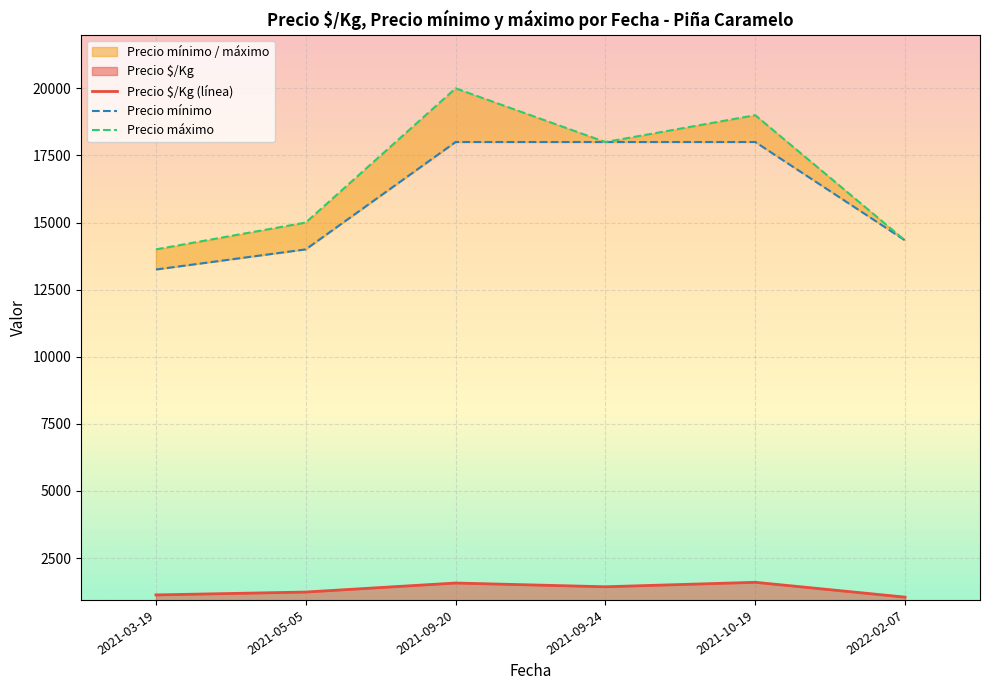

What is the spread (max minus min) of values at 2021-03-19?

12619